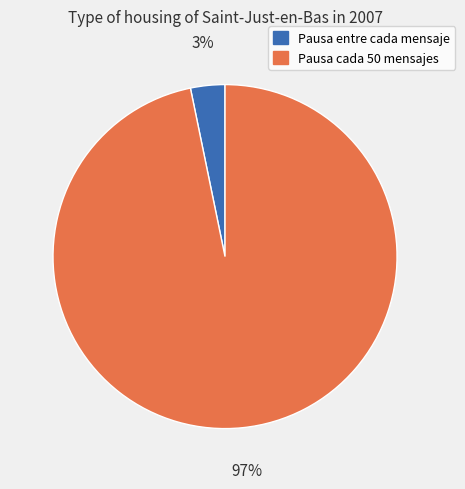

What is the majority slice?

Pausa cada 50 mensajes